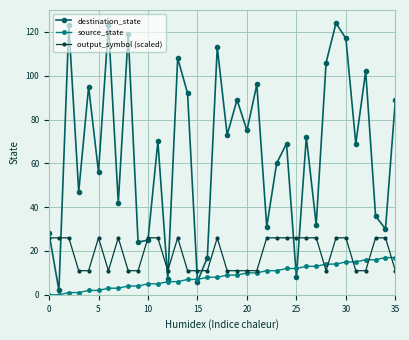

How many data points in output_symbol (scaled) are less than 26?

17